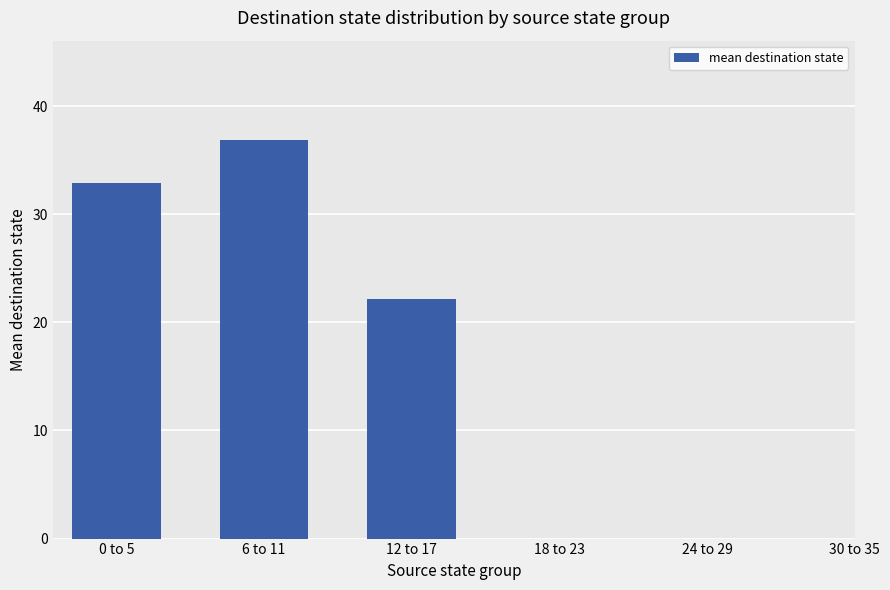

Count the number of categories in the chart.

3